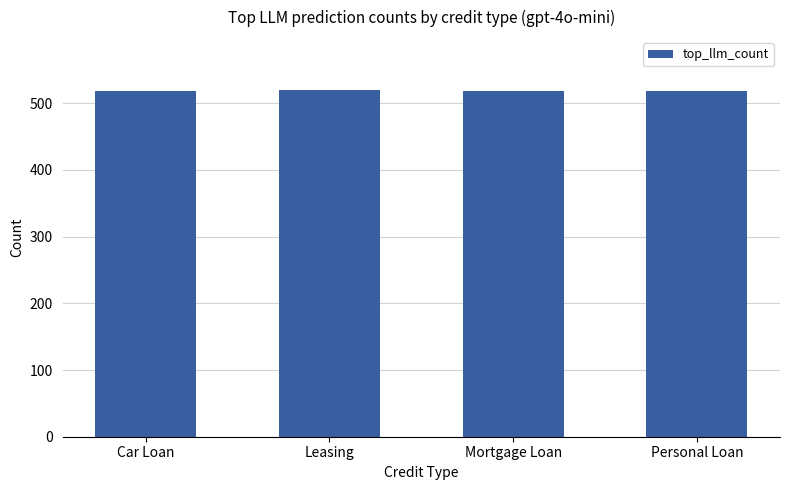

What is the label of the 2nd bar from the right?

Mortgage Loan